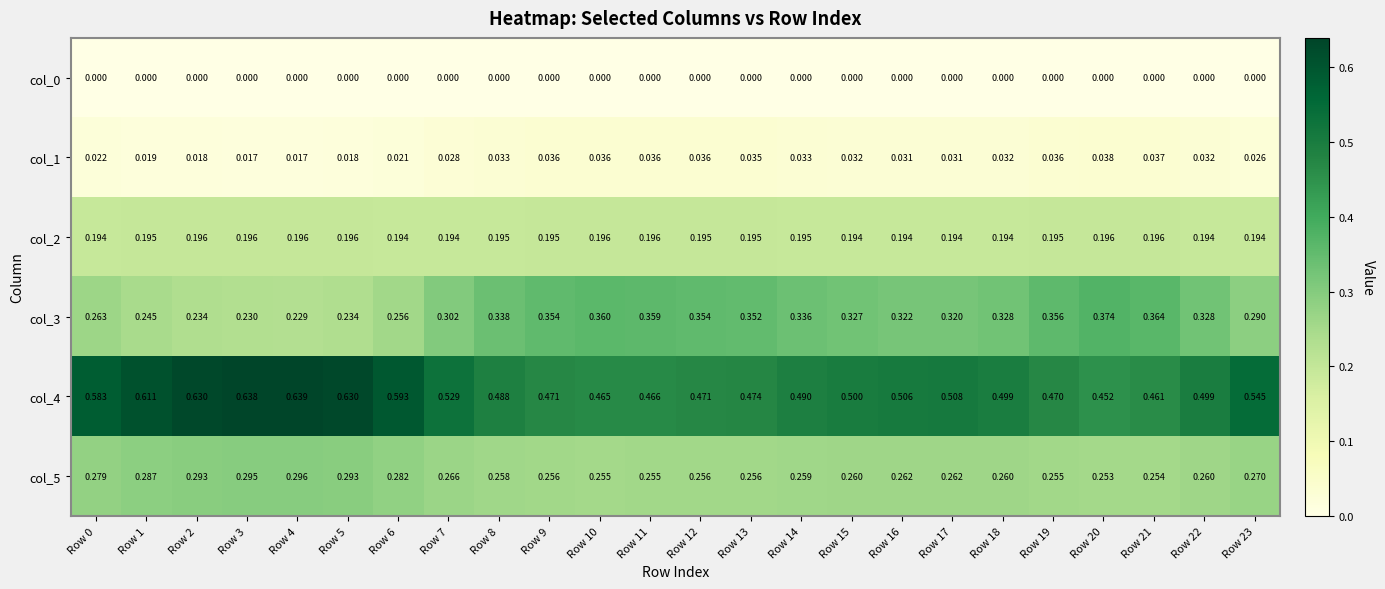

At which category is the sum across all series the highest?

Row 4